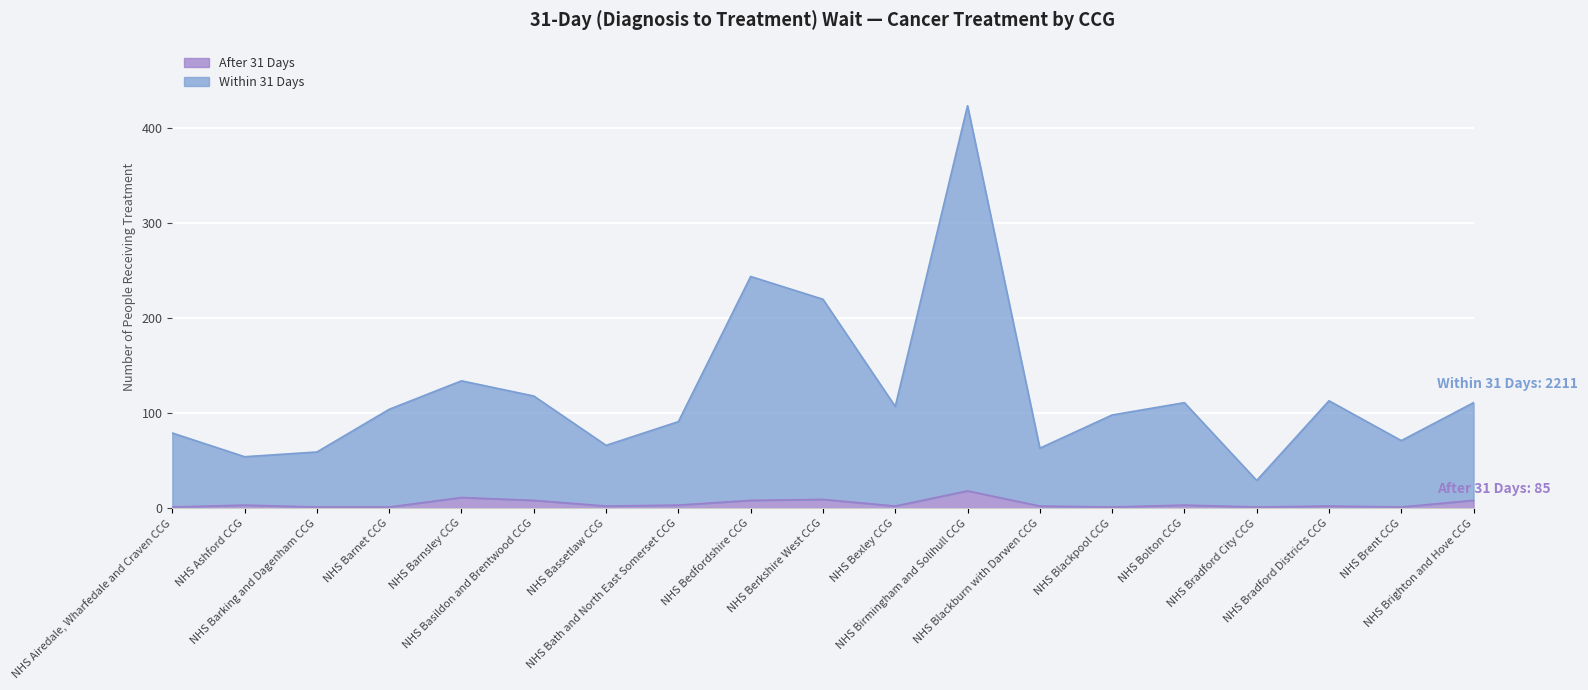

True or false: Within 31 Days has more than 1 interior local peaks.

True